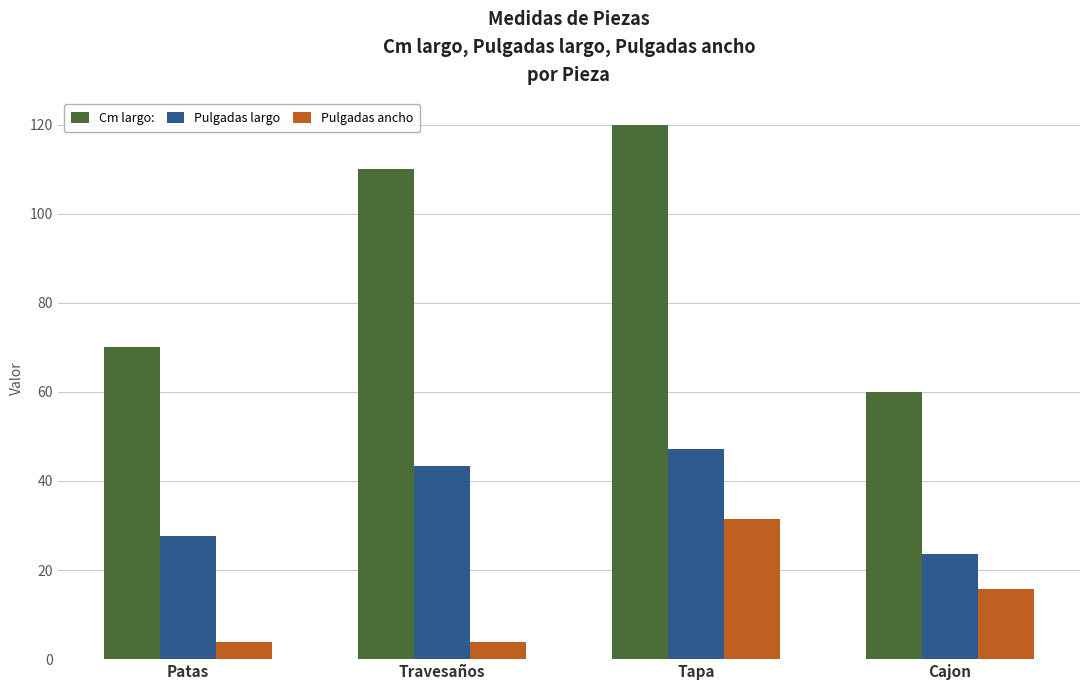

How many bars are there in each group?

3